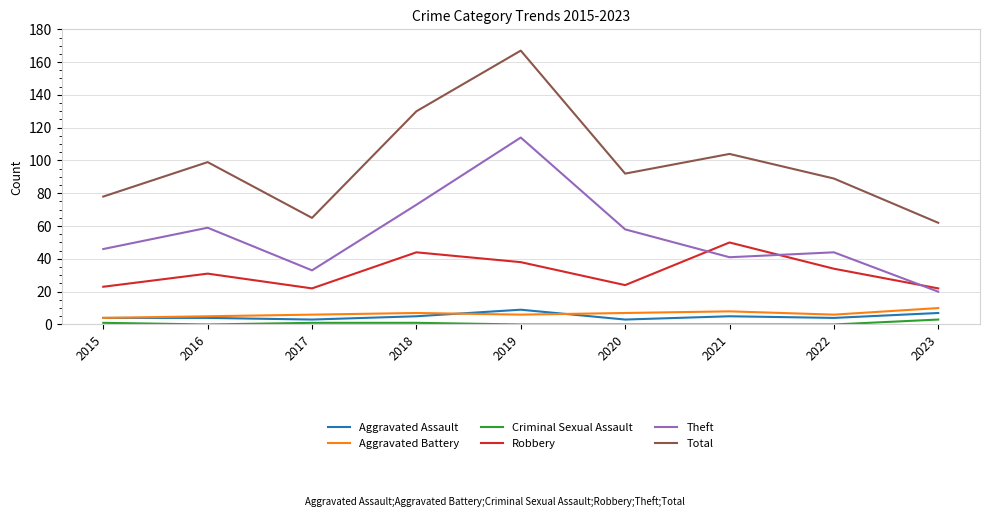

What is the sum of the Total values at 2022 and 2016?

188